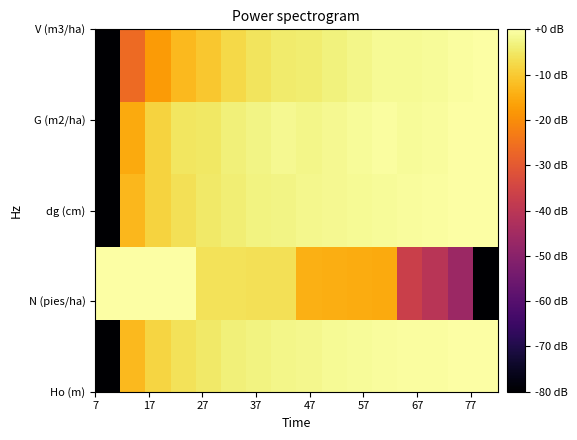

What is the minimum value shown in the chart?

-80.0